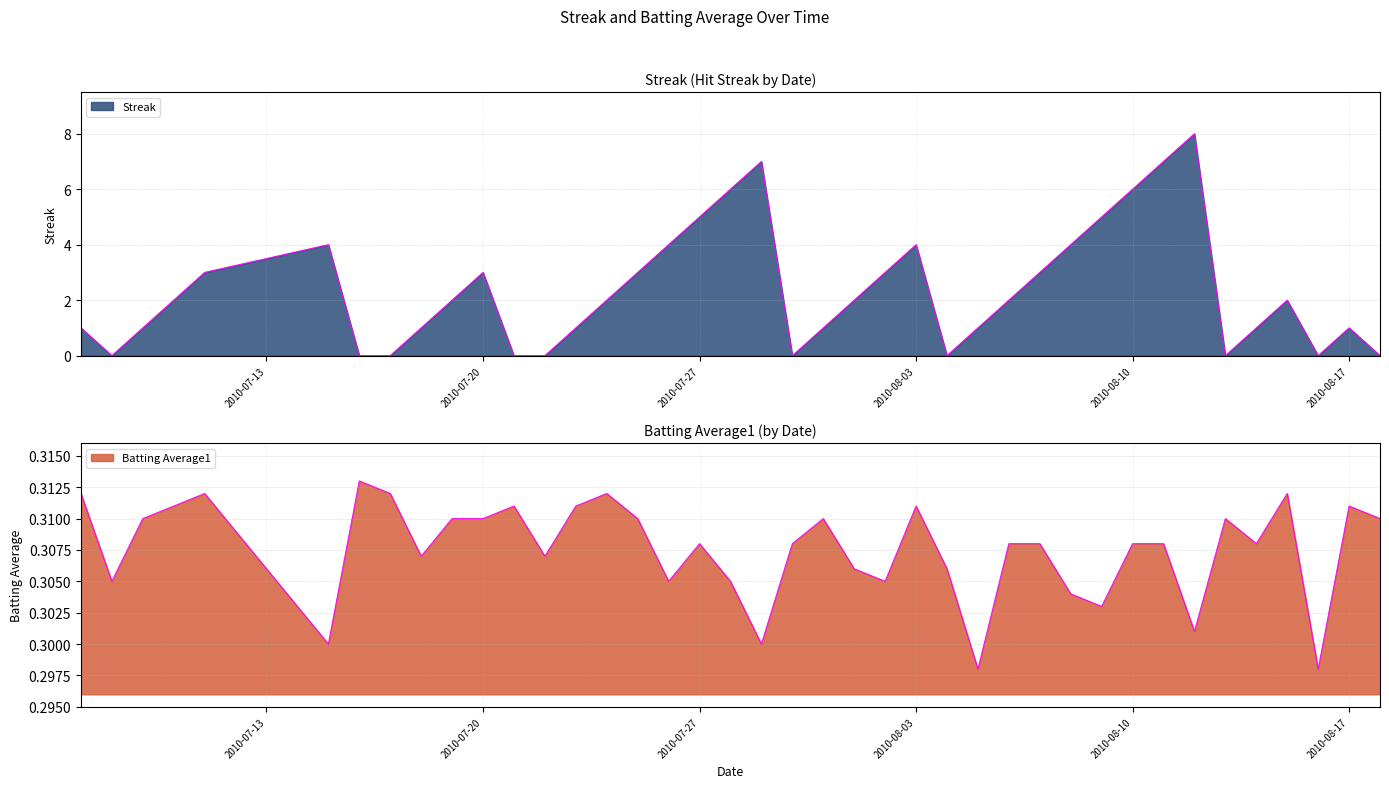

Which category has the highest value across all series?

2010-08-12